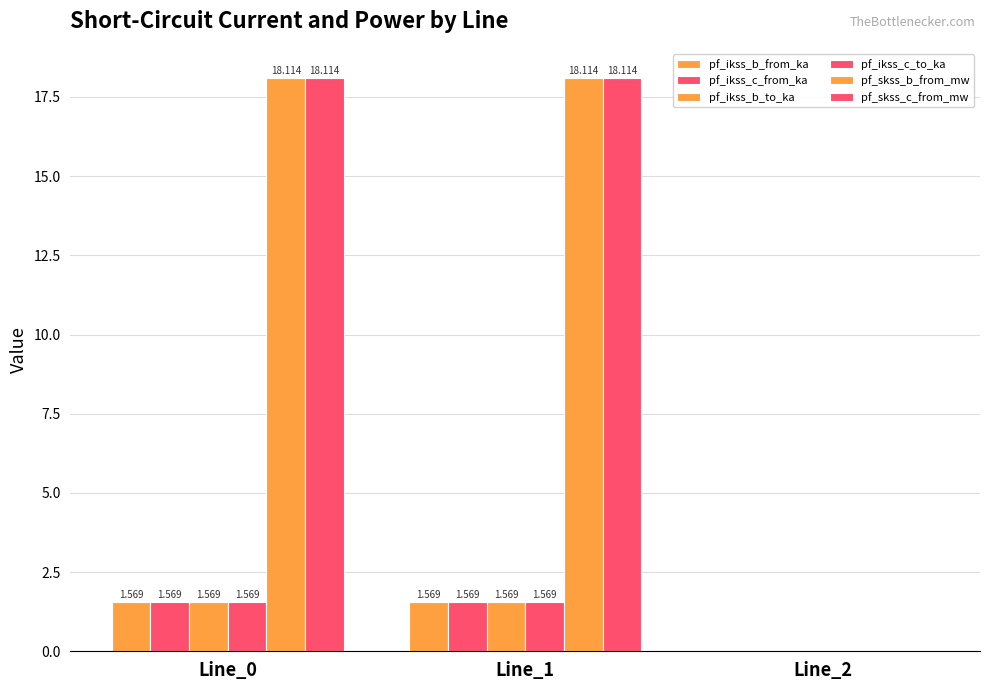

Are the bars grouped side by side (vs. stacked)?

Yes